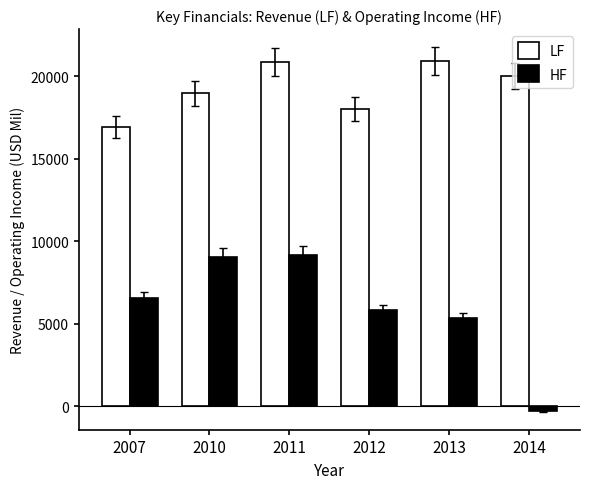

What is the minimum value for HF?

-298